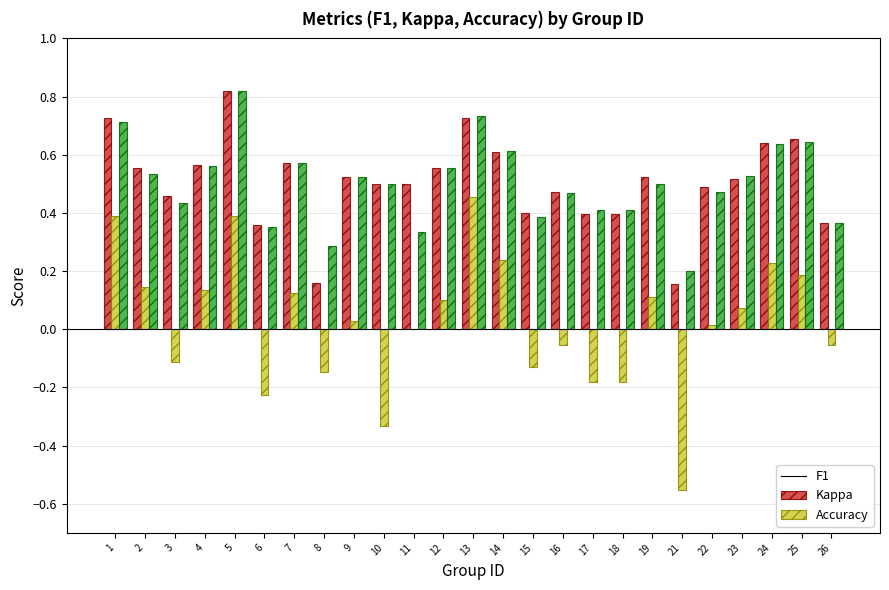

At which category is the sum across all series the highest?

5